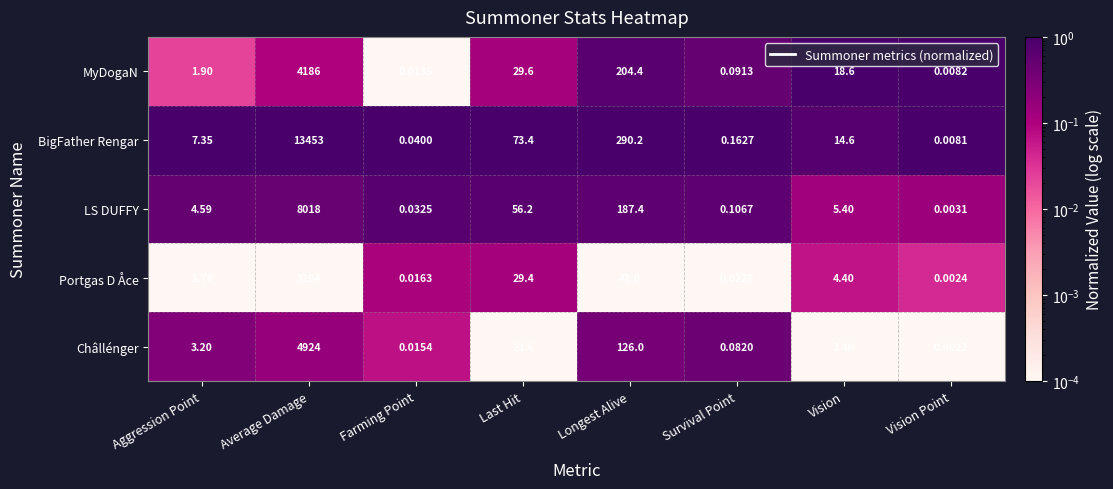

List the labels in order of Châllénger value, smallest first.

Vision Point, Farming Point, Survival Point, Aggression Point, Vision, Last Hit, Longest Alive, Average Damage